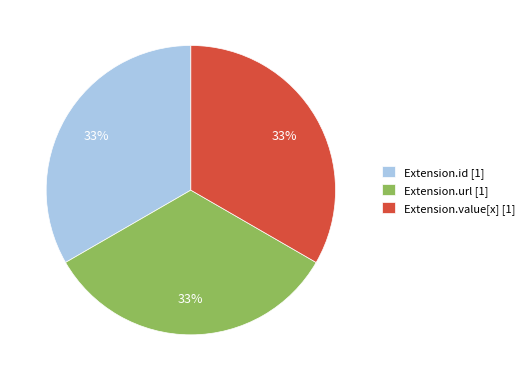

Does any single category account for the majority?

No